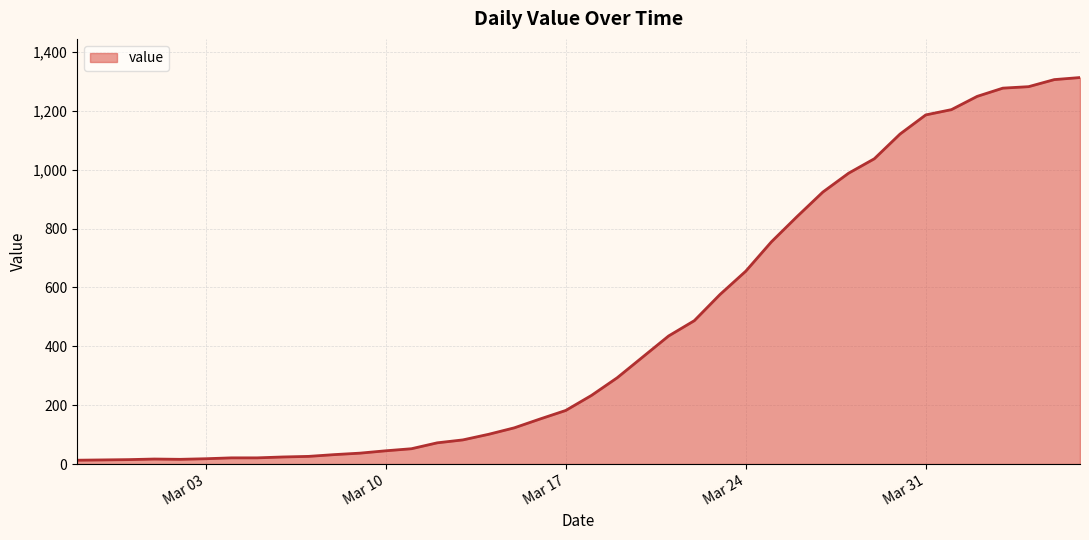

What is the sum of all values?

18590